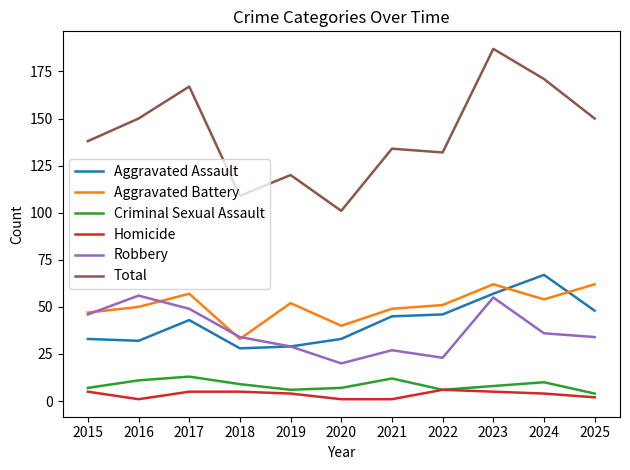

True or false: Aggravated Assault has a value of 14 at 2018.

False